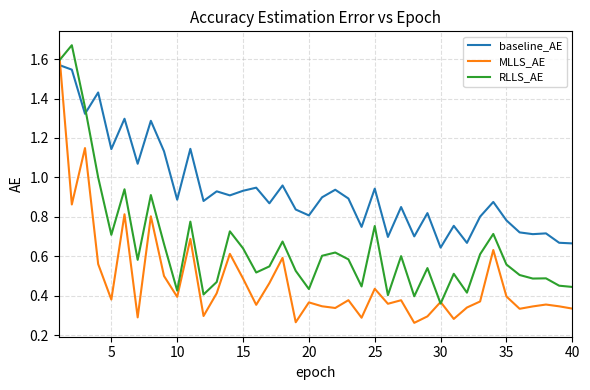

True or false: baseline_AE and RLLS_AE cross at least once.

True